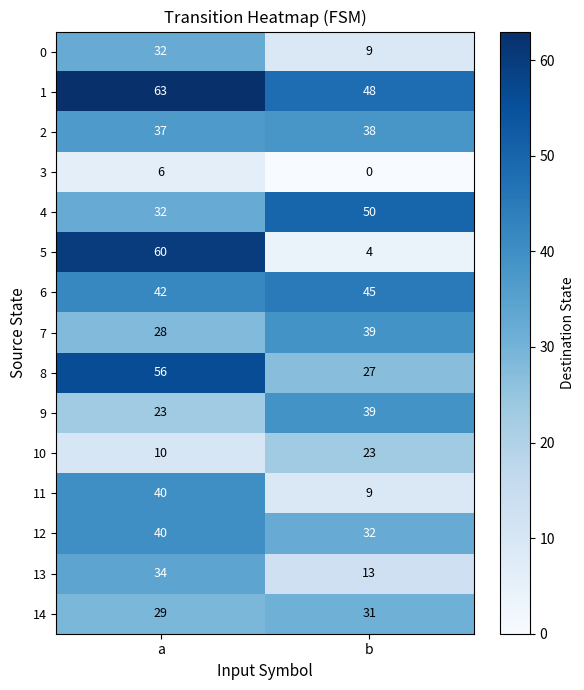

Reading left to right, extract all data points from this chart.

0: 32	9
1: 63	48
2: 37	38
3: 6	0
4: 32	50
5: 60	4
6: 42	45
7: 28	39
8: 56	27
9: 23	39
10: 10	23
11: 40	9
12: 40	32
13: 34	13
14: 29	31